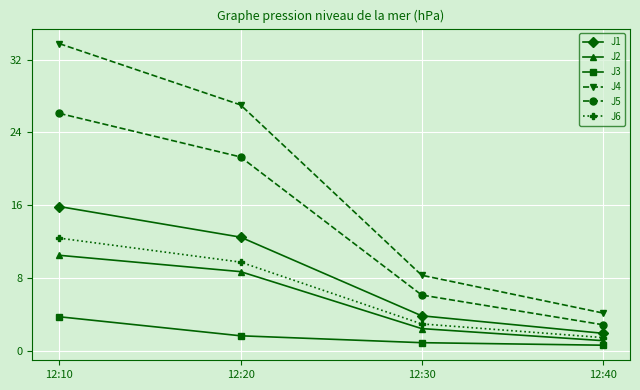

What is the highest value of the J3 series?

3.7